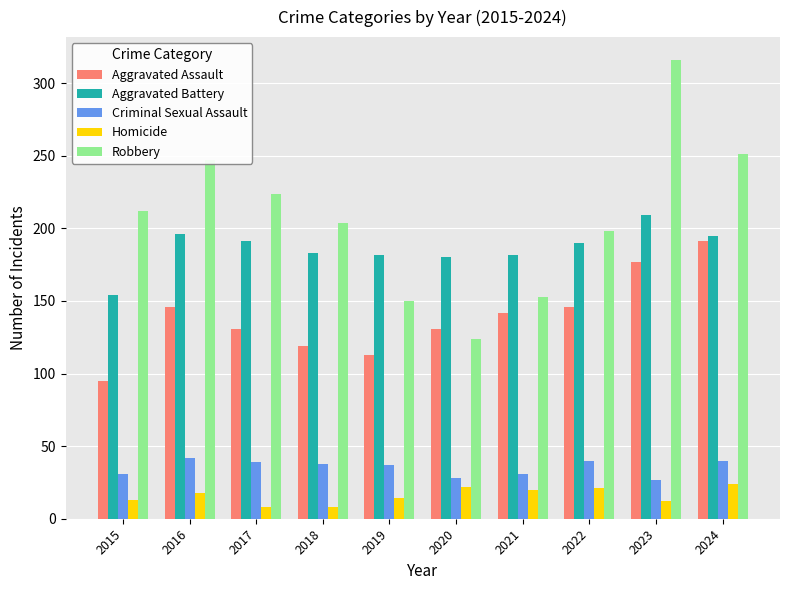

What is the sum of the Homicide values at 2020 and 2021?

42